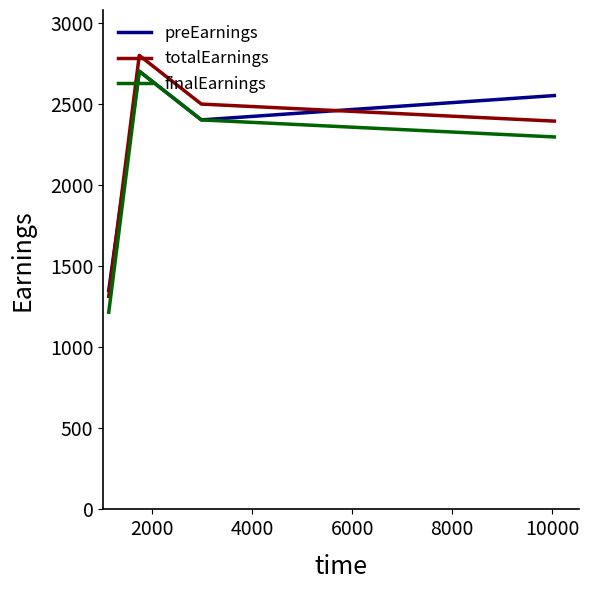

Reading left to right, what are all the values shown in this chart?

preEarnings: 1350.0	2700.0	2400.0	2550.0
totalEarnings: 1312.5	2797.5	2497.5	2392.5
finalEarnings: 1215.0	2700.0	2400.0	2295.0